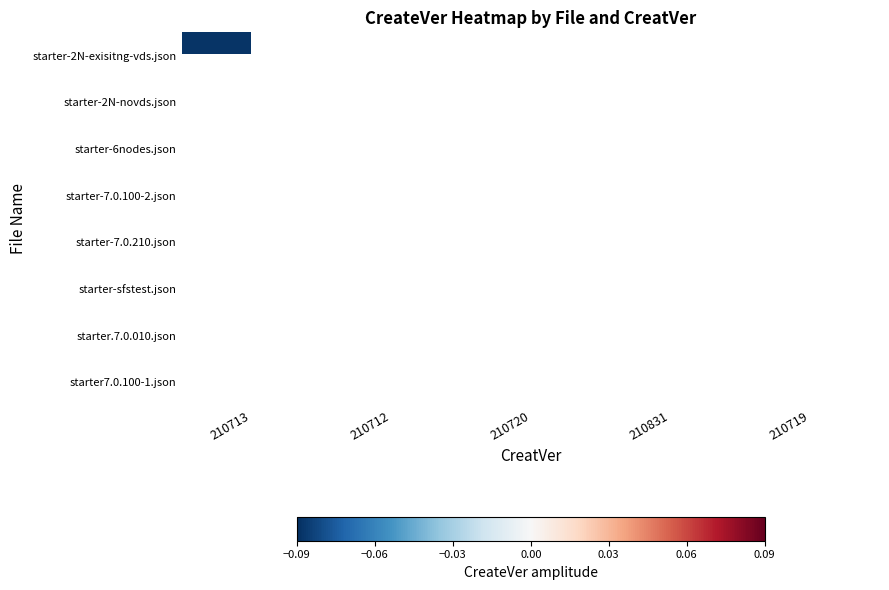

Which series has the widest spread of values?

starter-2N-exisitng-vds.json